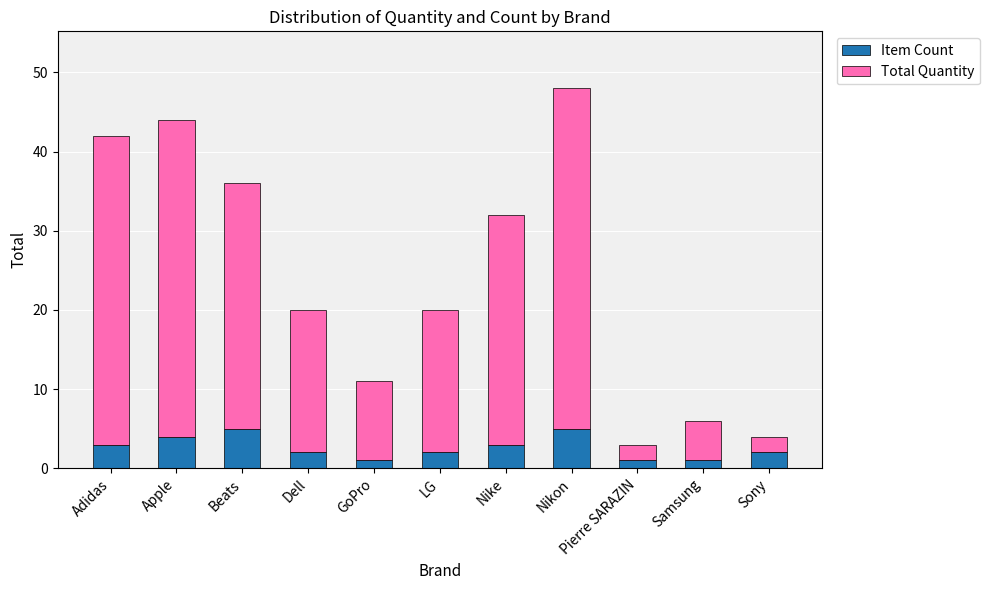

True or false: Item Count has a value of 2 at Beats.

False